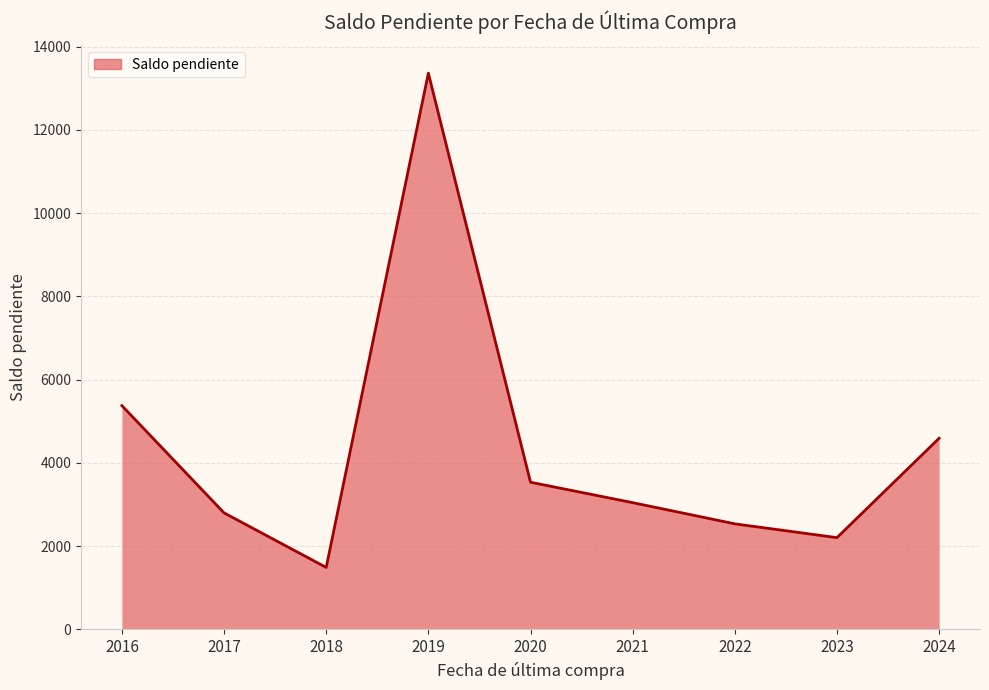

Read the value at 2016.

5376.3